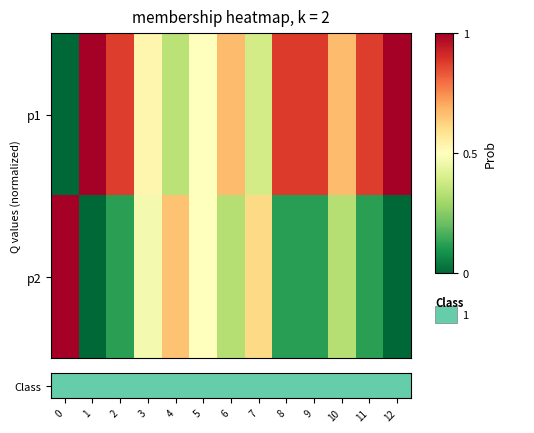

How many series are shown in this chart?

2